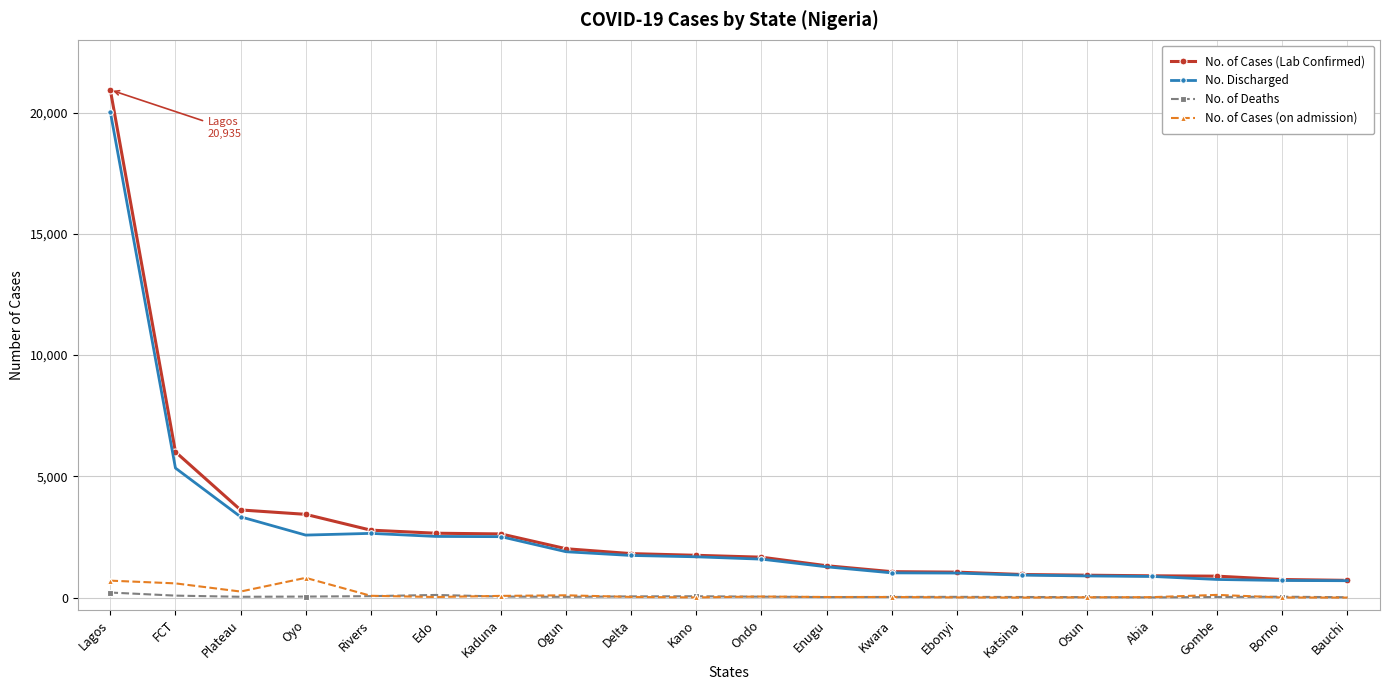

What is the lowest value of the No. Discharged series?

696